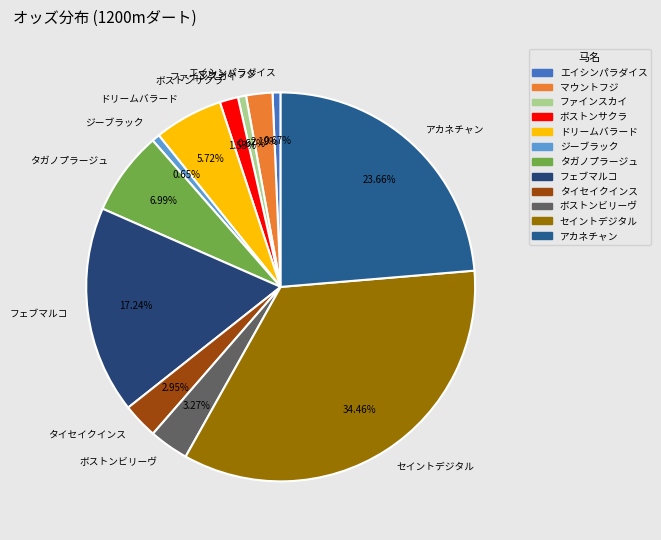

How much of the chart is everything except ドリームバラード?

94.3%